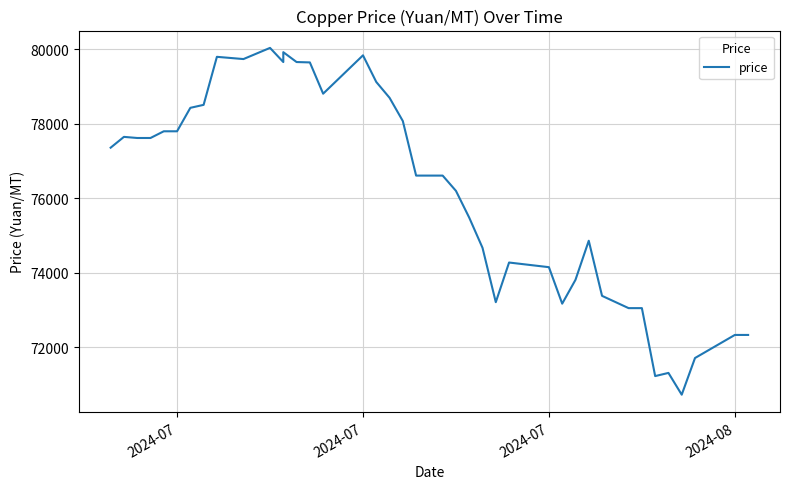

True or false: the data shows 99973 at 32.

False